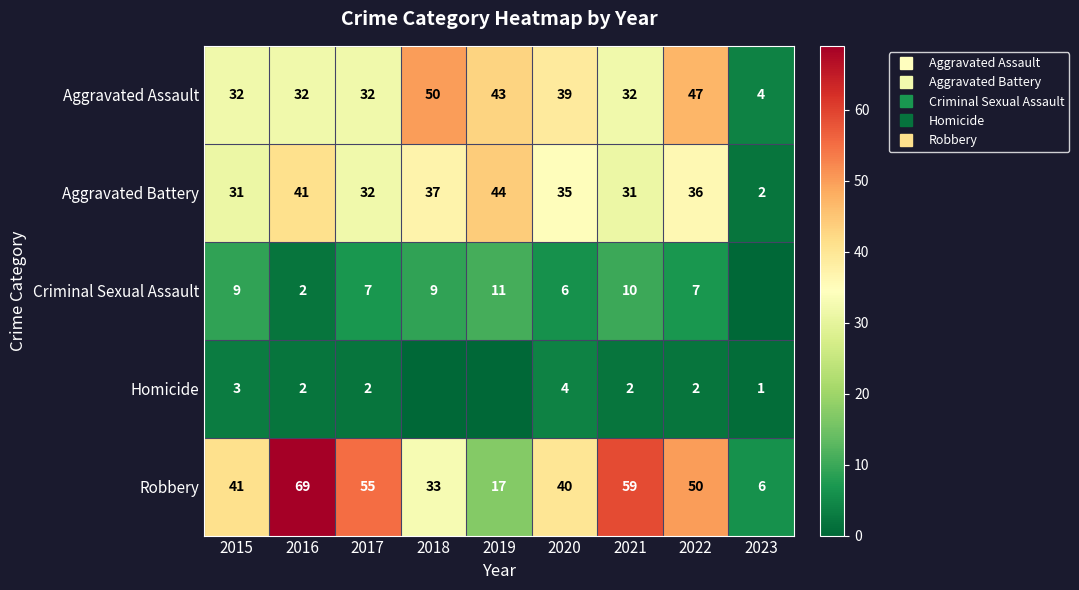

What is the difference between the highest and lowest values at 2017?

53